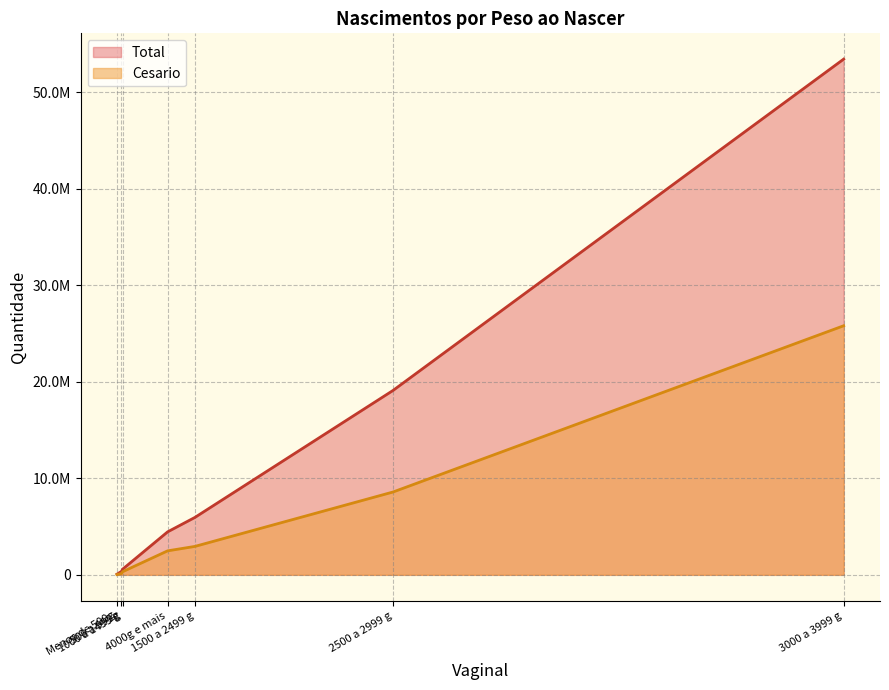

What is the difference between the Total values at 1000 a 1499 g and Menos de 500g?

520152